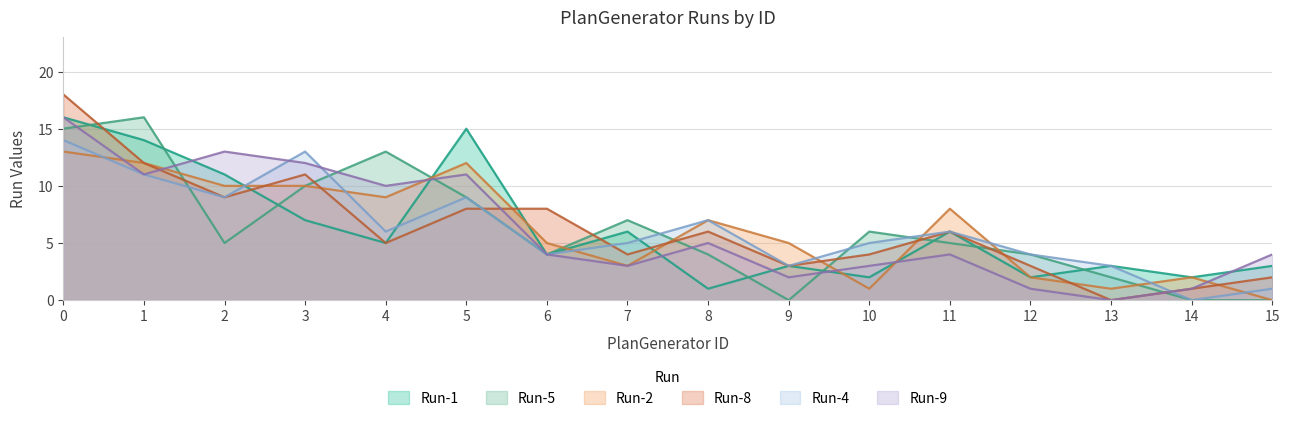

At 6, list the series in order from smallest to largest.

Run-1, Run-4, Run-5, Run-9, Run-2, Run-8